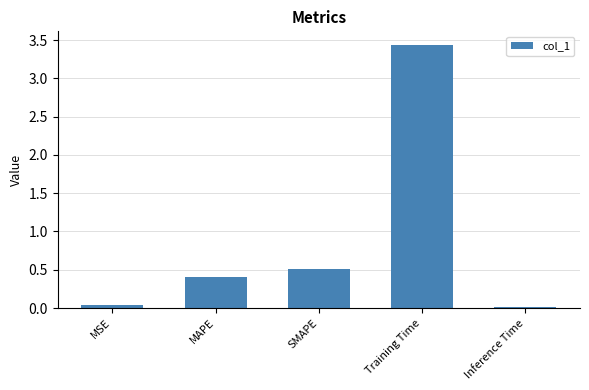

Does the chart contain stacked bars?

No